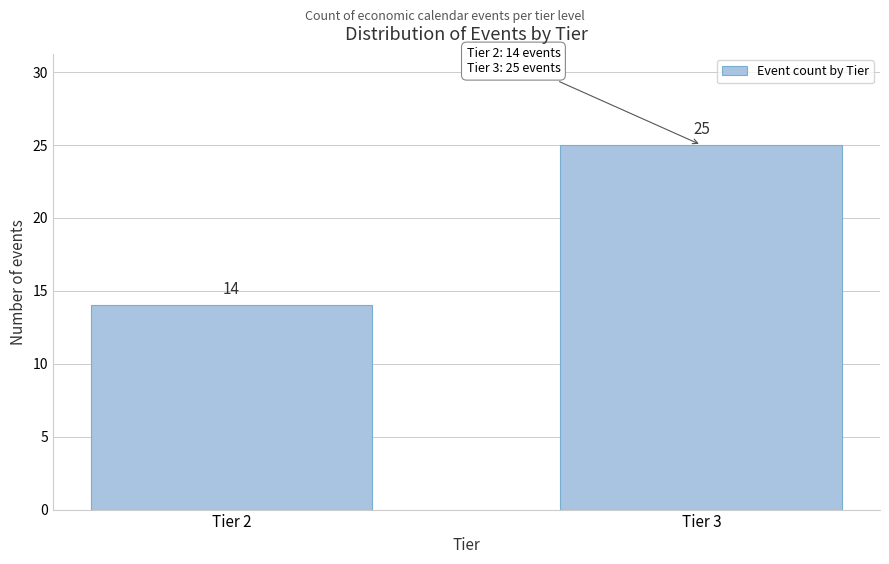

Reading left to right, list all the values displayed in this chart.

Tier 2=14	Tier 3=25